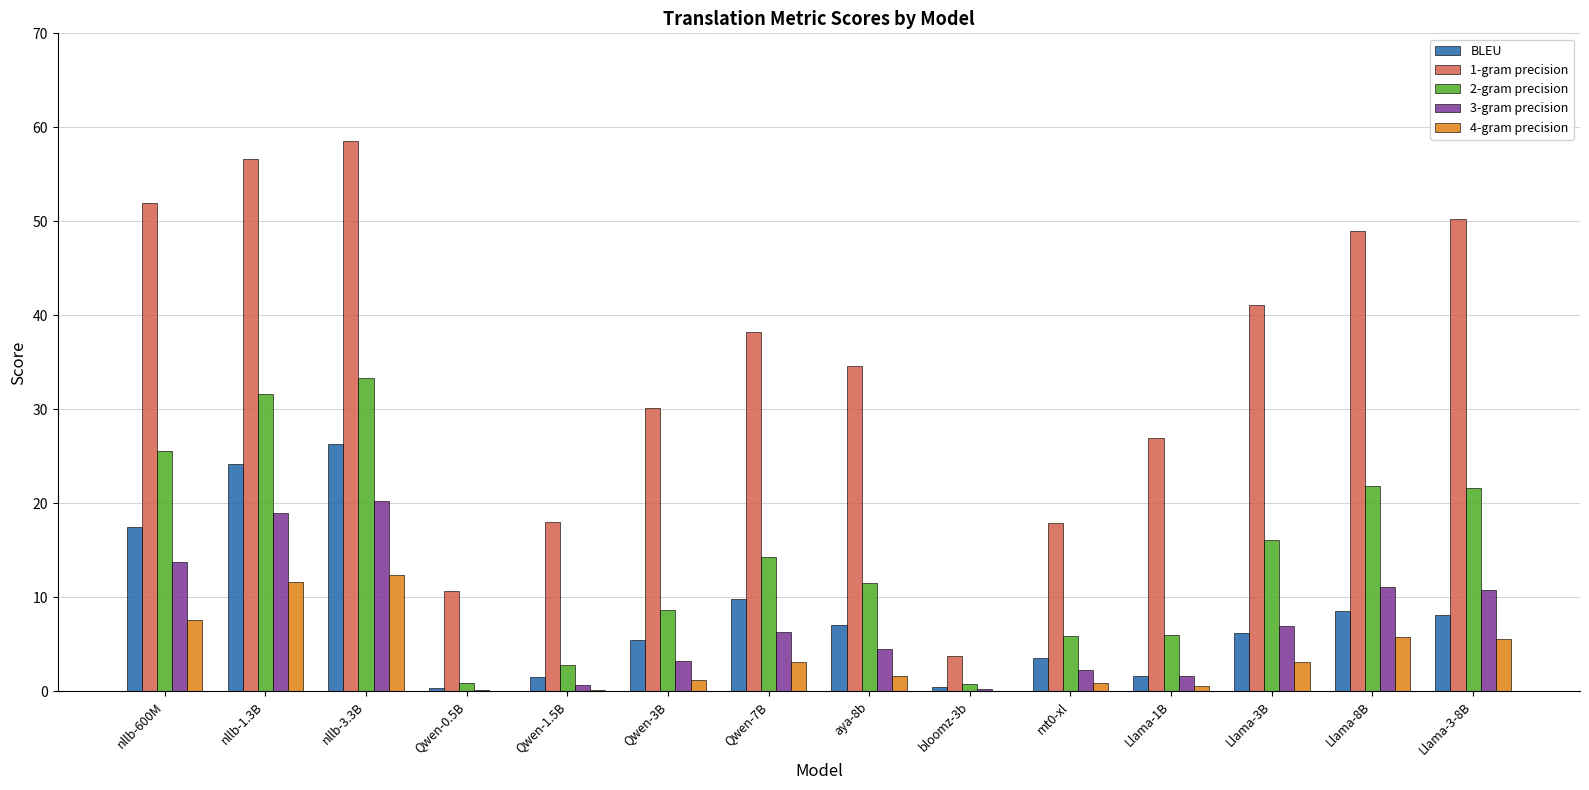

The value of 4-gram precision at Llama-3-8B is 5.6. True or false?

True